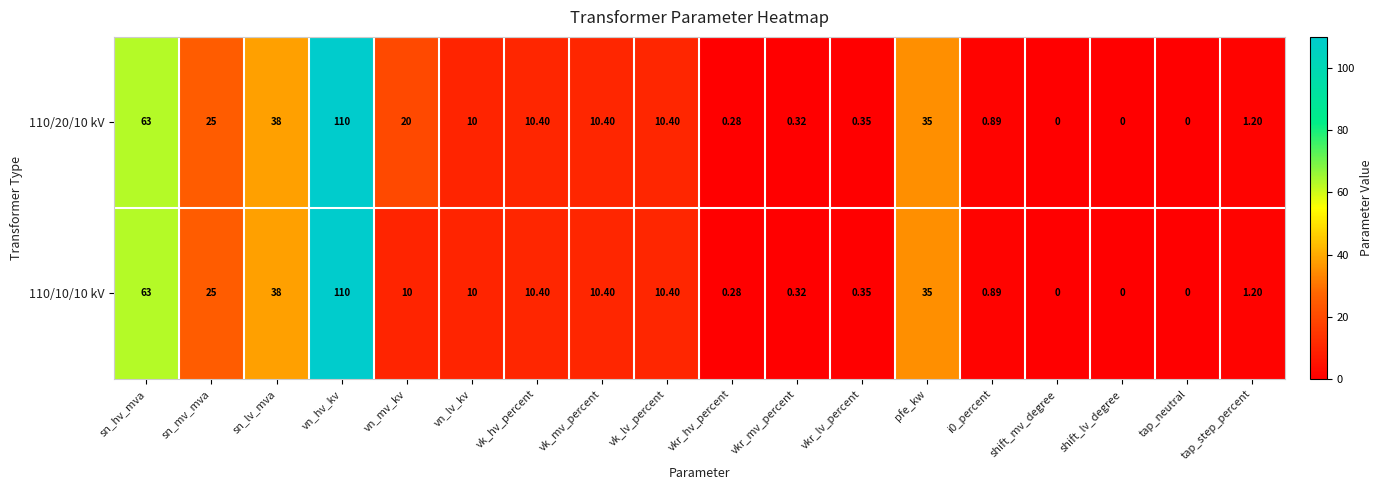

How many positive values does the 110/20/10 kV series have?

15